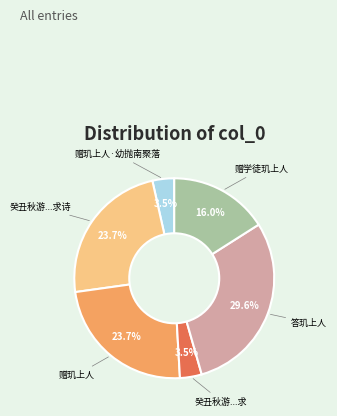

How many slices are in this pie chart?

6